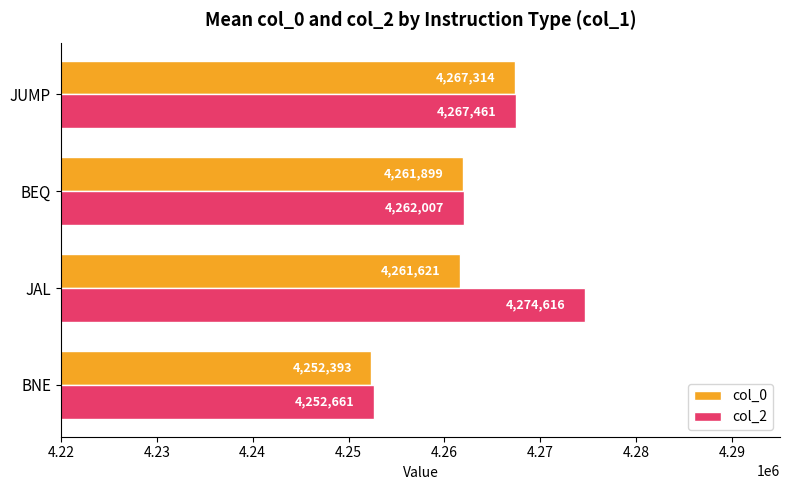

Where is col_0 nearest to the value 4259853?

JAL